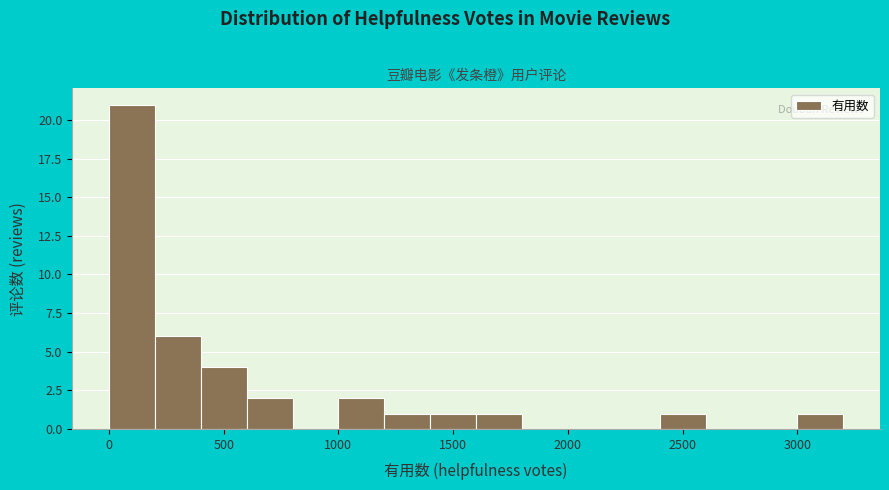

Reading left to right, list every bar in this chart as the range it spans on the x-axis followed by its height. The values are not printed on the chart, so give them approximately, as read against the axis.

0 to 200: 21
200 to 400: 6
400 to 600: 4
600 to 800: 2
800 to 1000: 0
1000 to 1200: 2
1200 to 1400: 1
1400 to 1600: 1
1600 to 1800: 1
1800 to 2000: 0
2000 to 2200: 0
2200 to 2400: 0
2400 to 2600: 1
2600 to 2800: 0
2800 to 3000: 0
3000 to 3200: 1